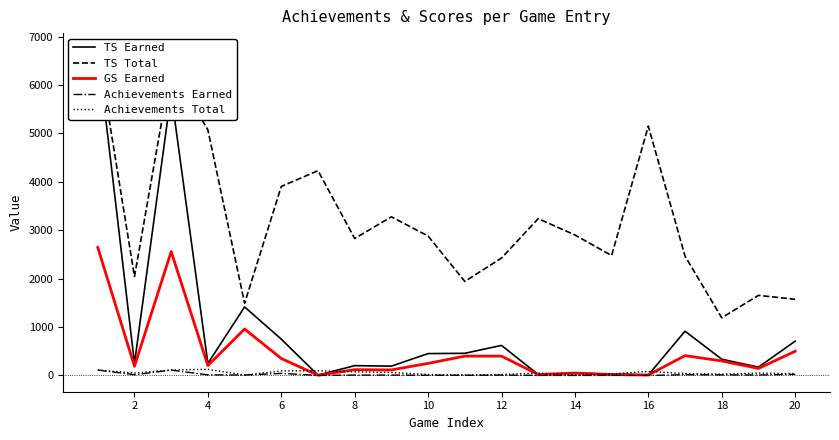

At how many categories does at least one series exceed 1316?

19